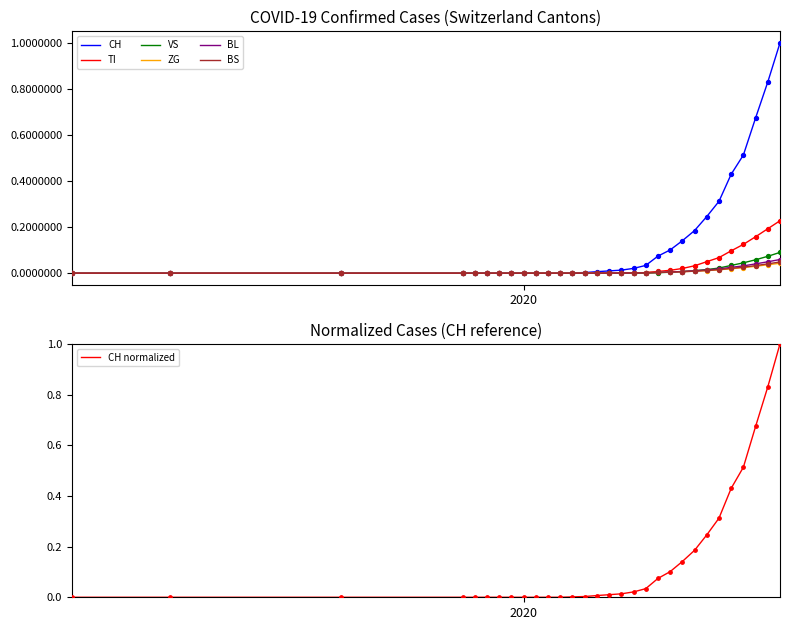

Which series has the largest Y range (max minus min)?

CH